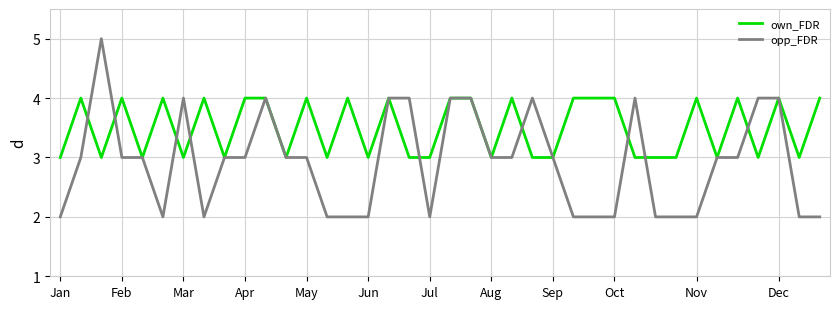

Which series has the largest total across all categories?

own_FDR